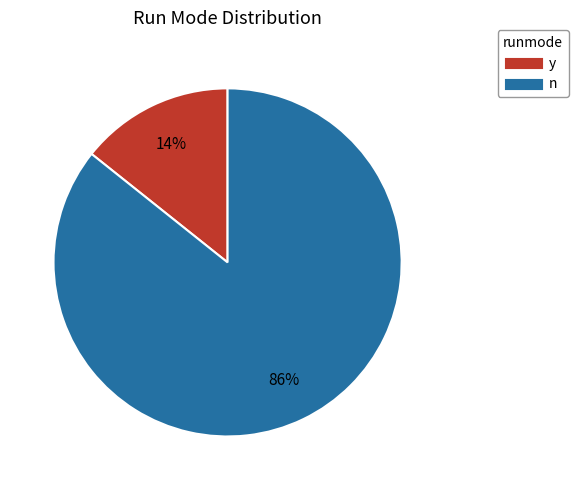

To the nearest percent, what is the combined percentage of y and n?

100%